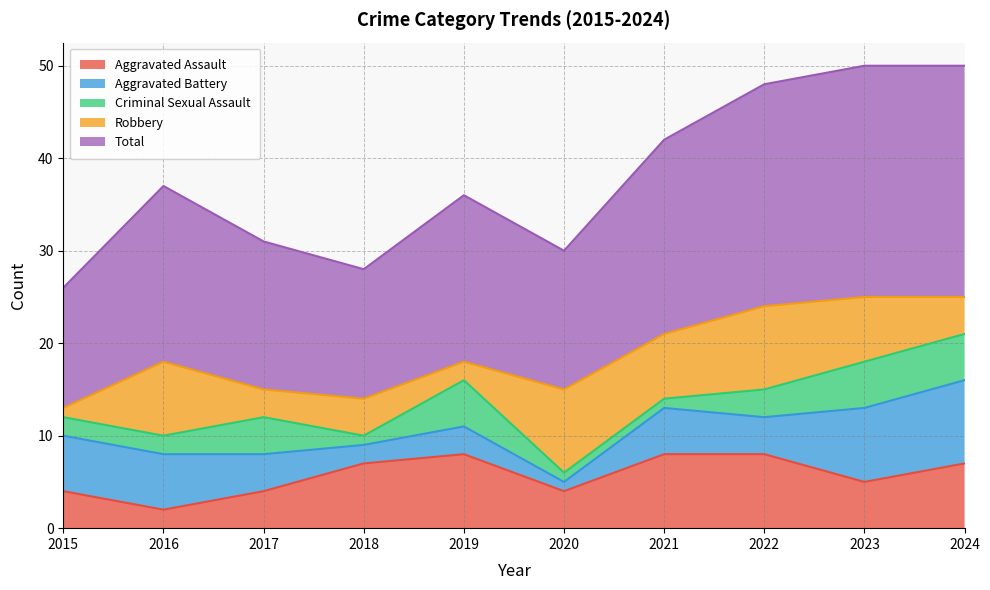

At which label is Robbery closest to 5?

2018